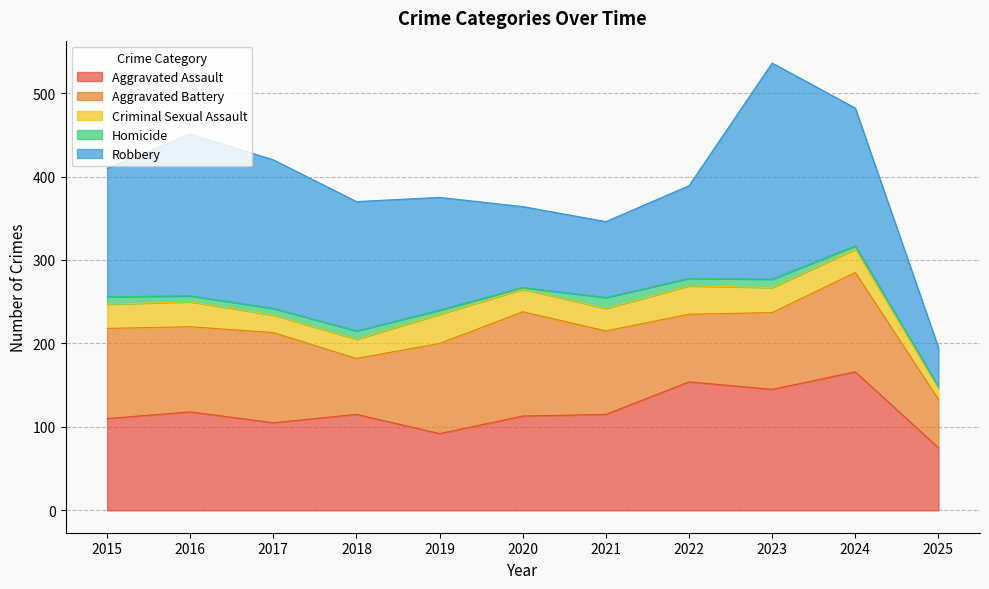

Which series has the largest range (max minus min)?

Robbery